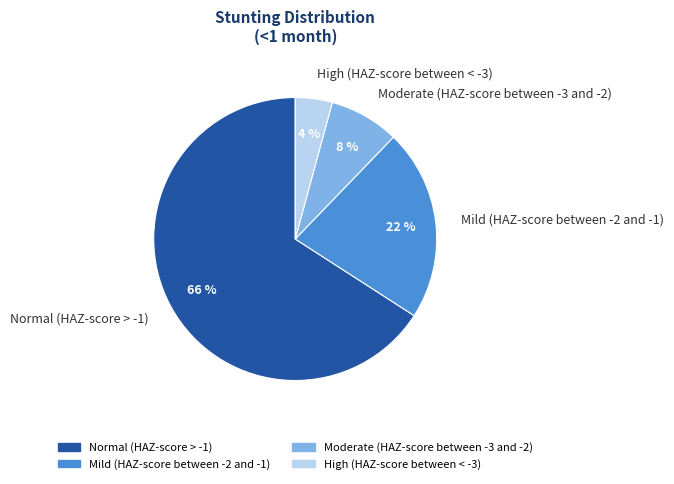

Is it true that High (HAZ-score between < -3) is 4% of the pie?

True